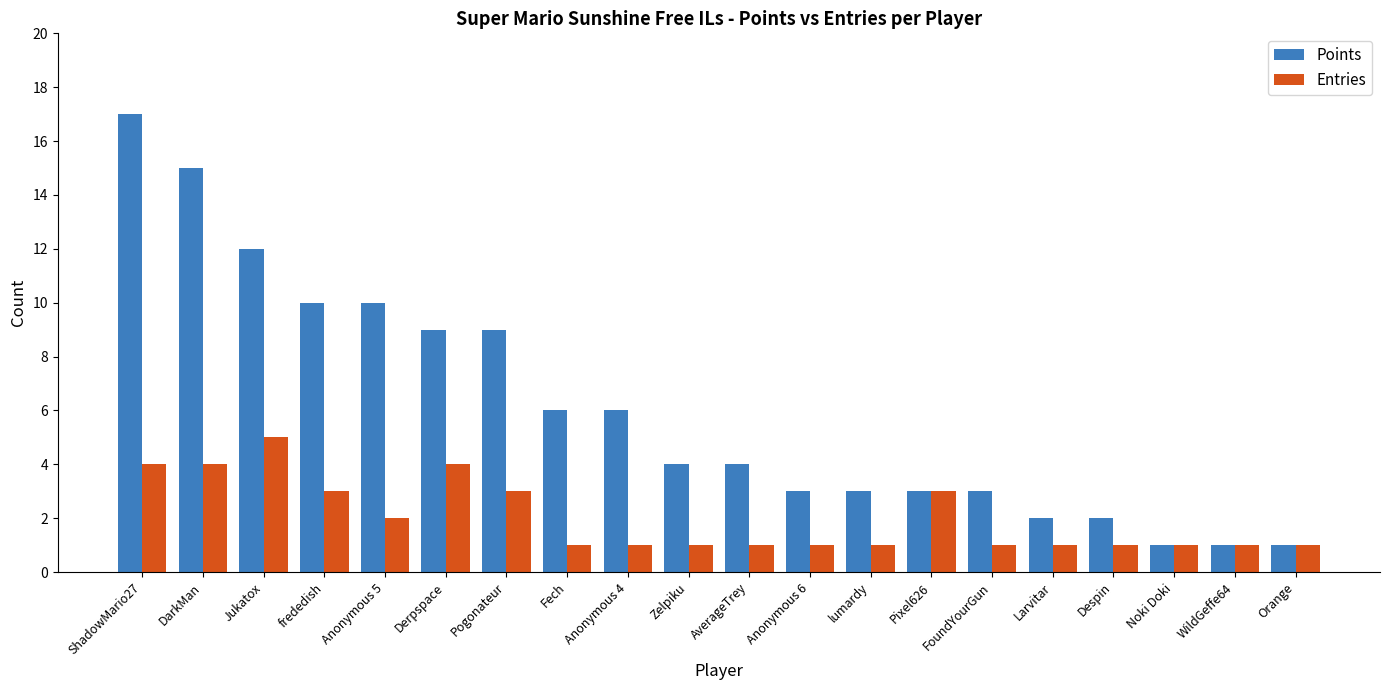

Reading right to left, transcribe all the data shown in this chart.

Points: Orange=1	WildGeffe64=1	Noki Doki=1	Despin=2	Larvitar=2	FoundYourGun=3	Pixel626=3	lumardy=3	Anonymous 6=3	AverageTrey=4	Zelpiku=4	Anonymous 4=6	Fech=6	Pogonateur=9	Derpspace=9	Anonymous 5=10	frededish=10	Jukatox=12	DarkMan=15	ShadowMario27=17
Entries: Orange=1	WildGeffe64=1	Noki Doki=1	Despin=1	Larvitar=1	FoundYourGun=1	Pixel626=3	lumardy=1	Anonymous 6=1	AverageTrey=1	Zelpiku=1	Anonymous 4=1	Fech=1	Pogonateur=3	Derpspace=4	Anonymous 5=2	frededish=3	Jukatox=5	DarkMan=4	ShadowMario27=4